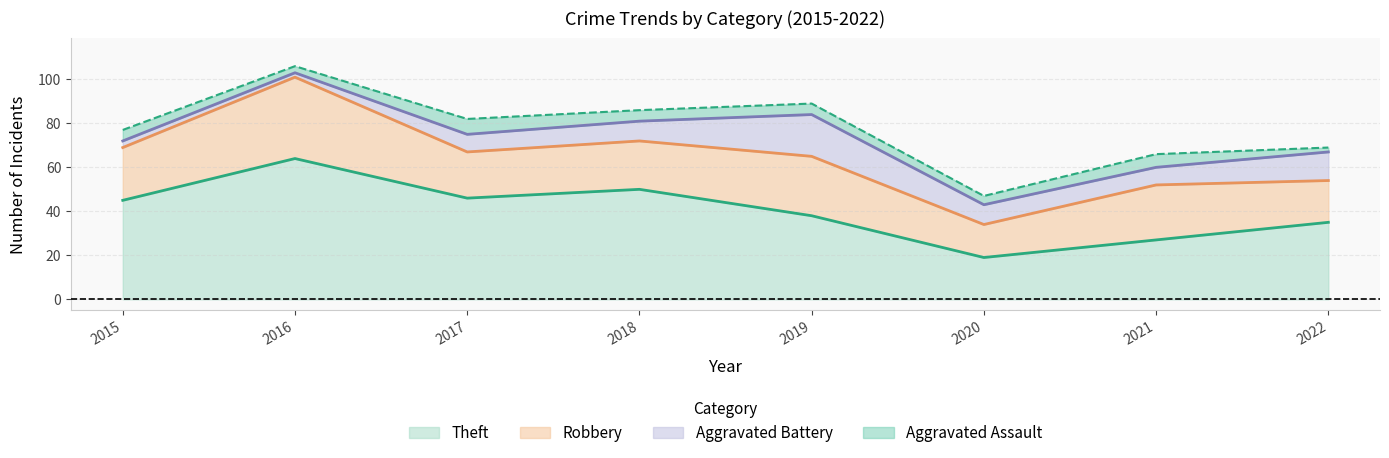

Is it true that Aggravated Battery equals 3 at 2017?

False